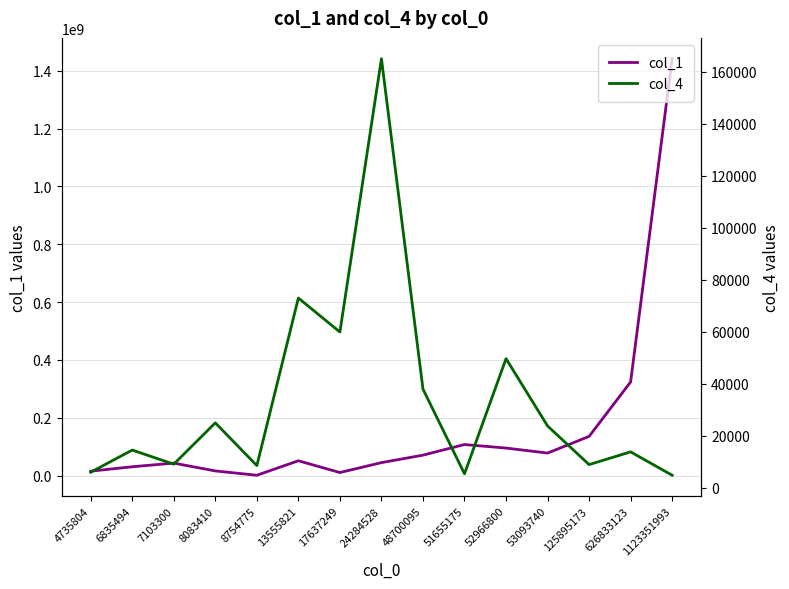

The col_4 series shows 23737 at 53093740. True or false?

True